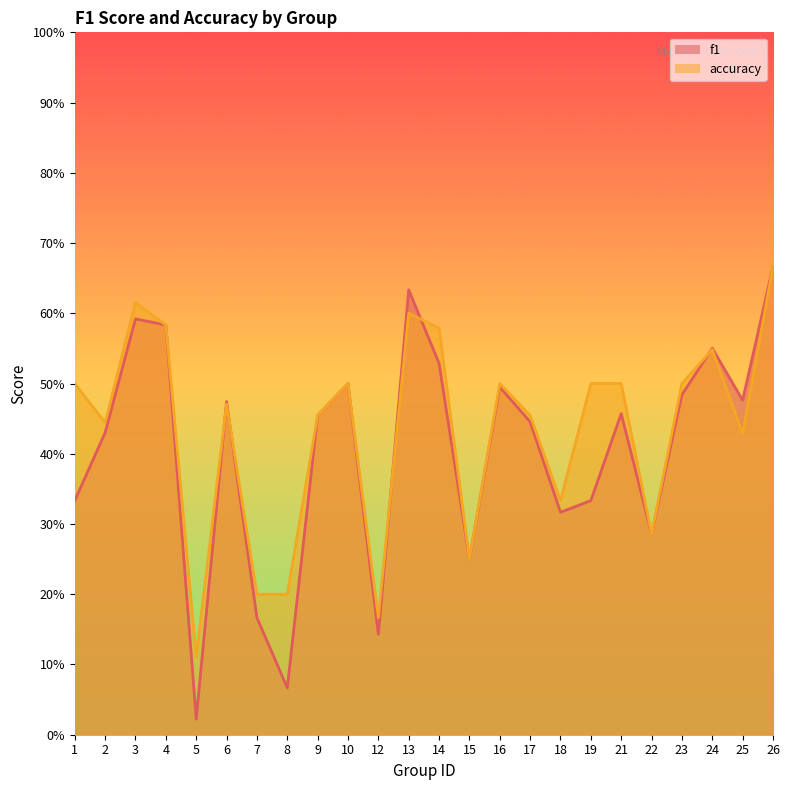

The accuracy series shows 0.1 at 22. True or false?

False